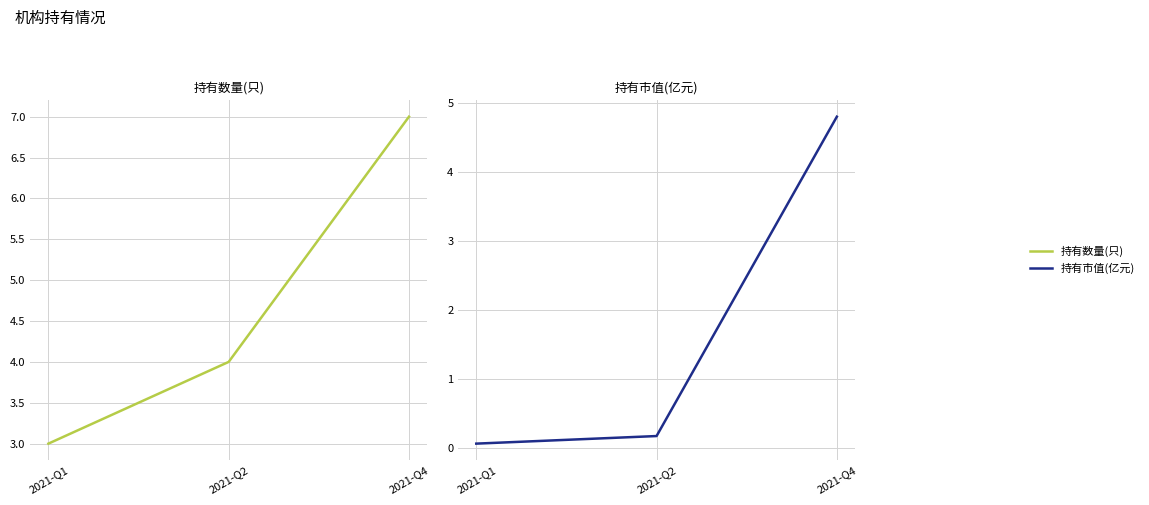

Rank the series by their maximum value, from highest to lowest.

持有数量(只), 持有市值(亿元)